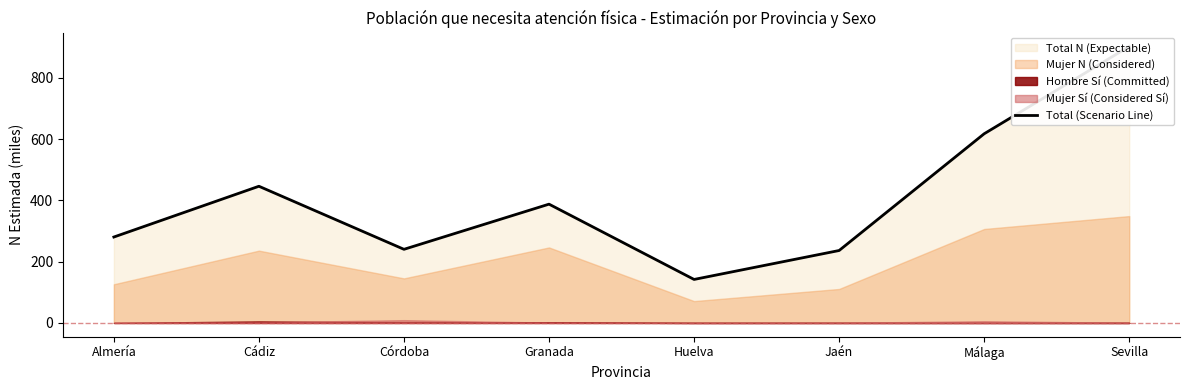

How many points are lower than both their immediate neighbors (excluding endpoints)?

2